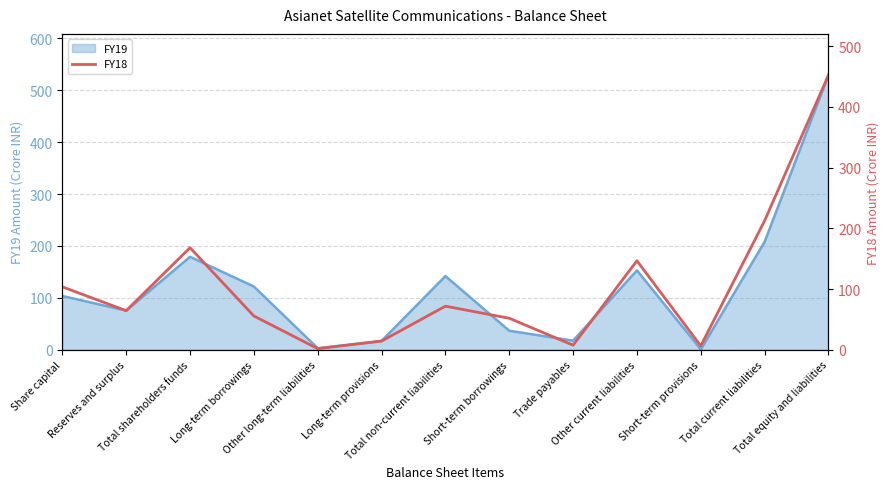

How many lines are shown in the chart?

1